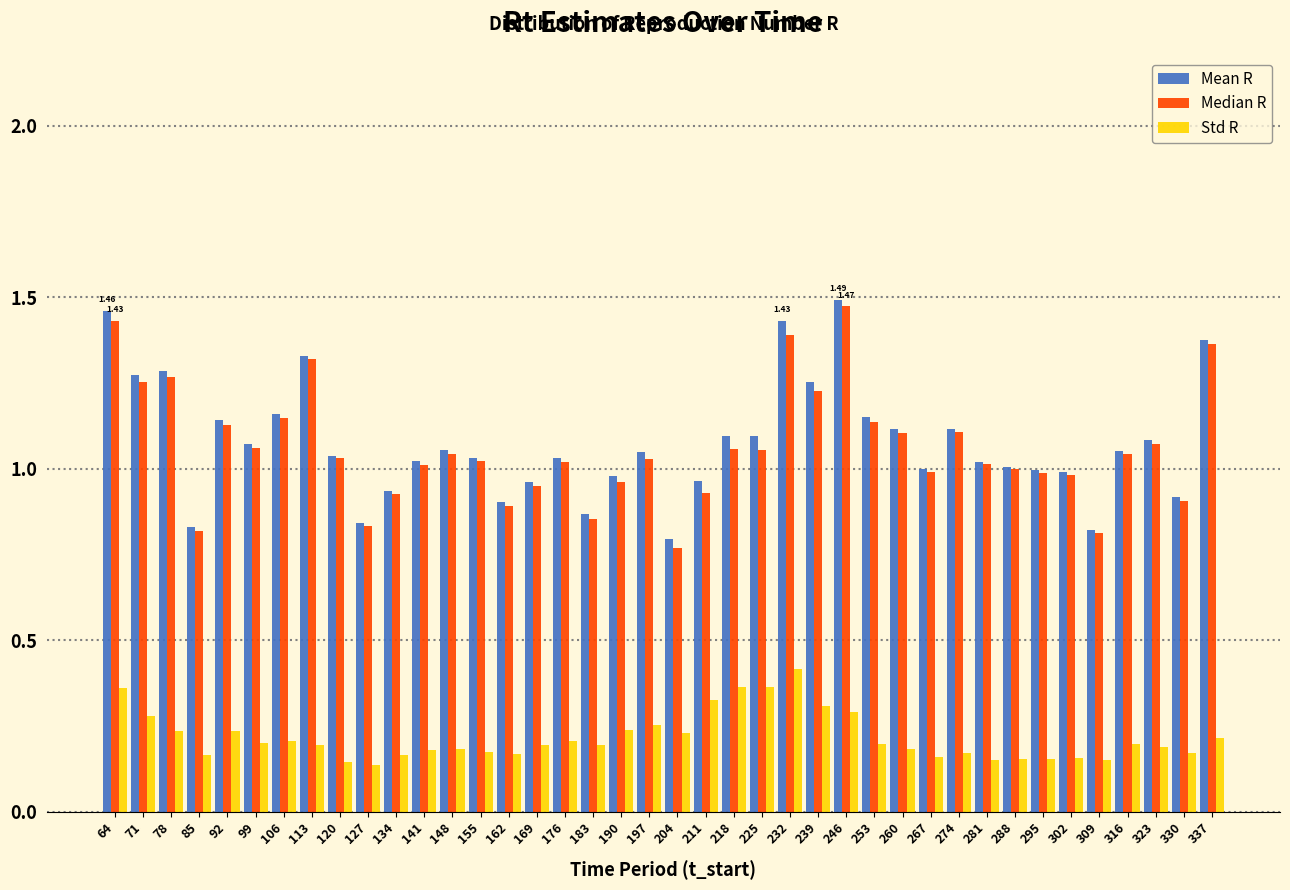

What is the sum of the Mean R values at 295 and 253?

2.1